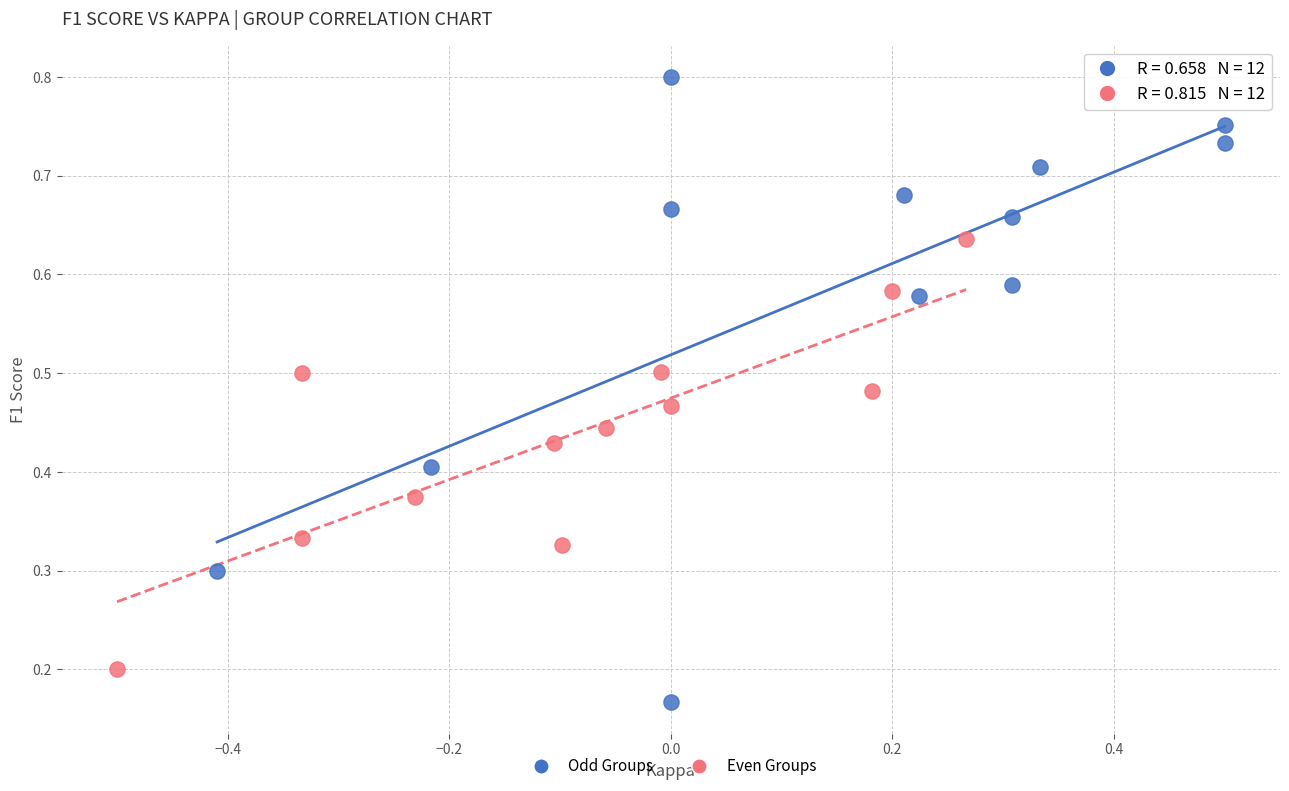

What are all the series names shown in the legend?

Odd Groups, Even Groups